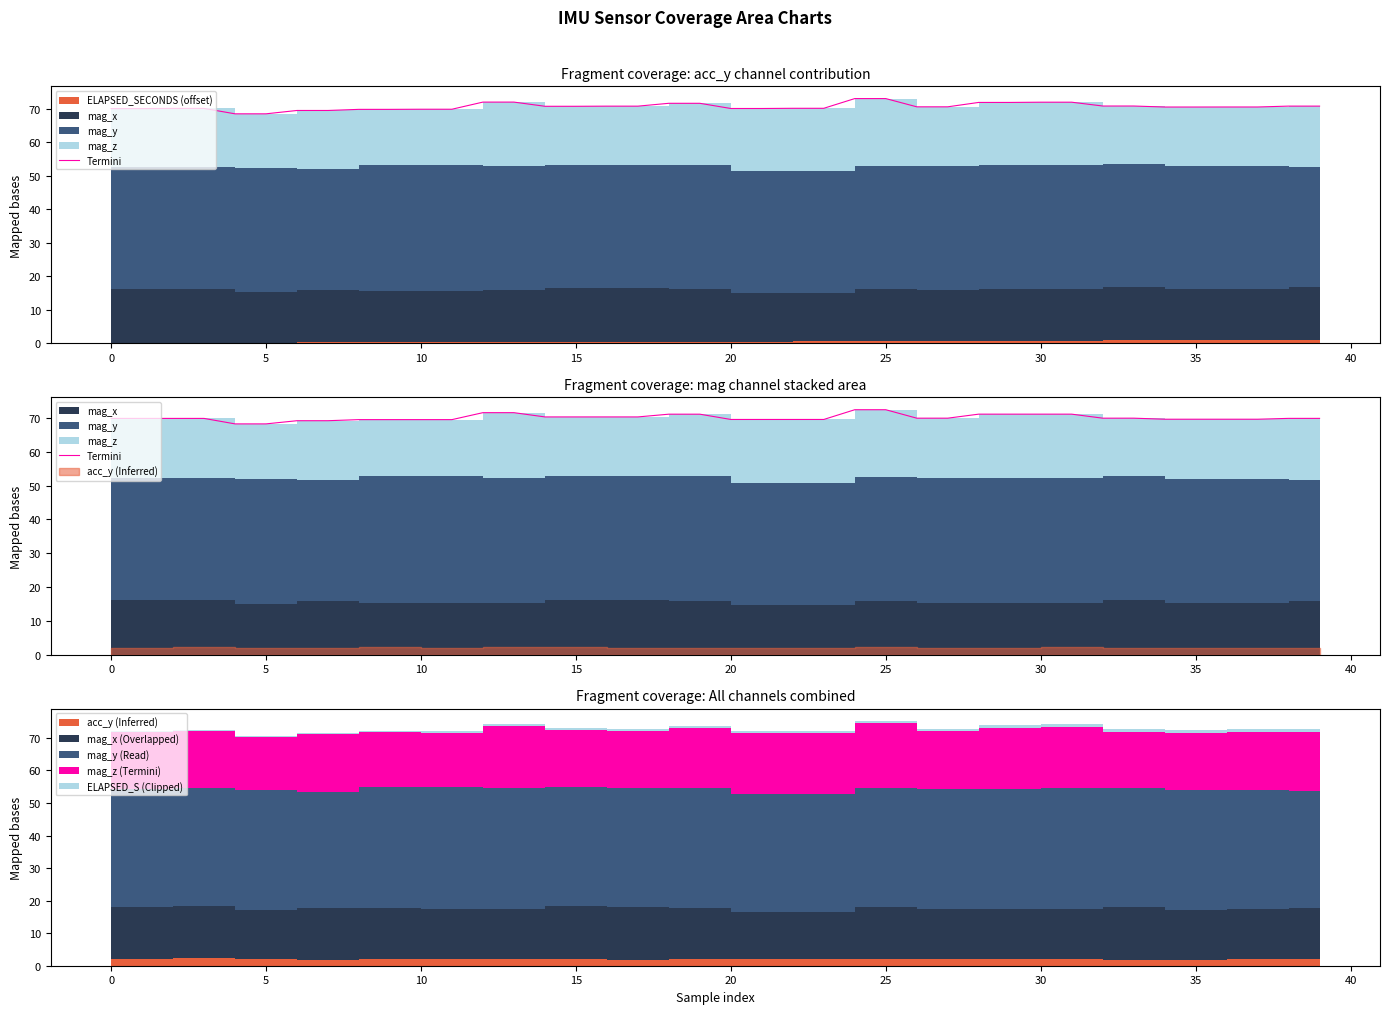

How many lines are shown in the chart?

1